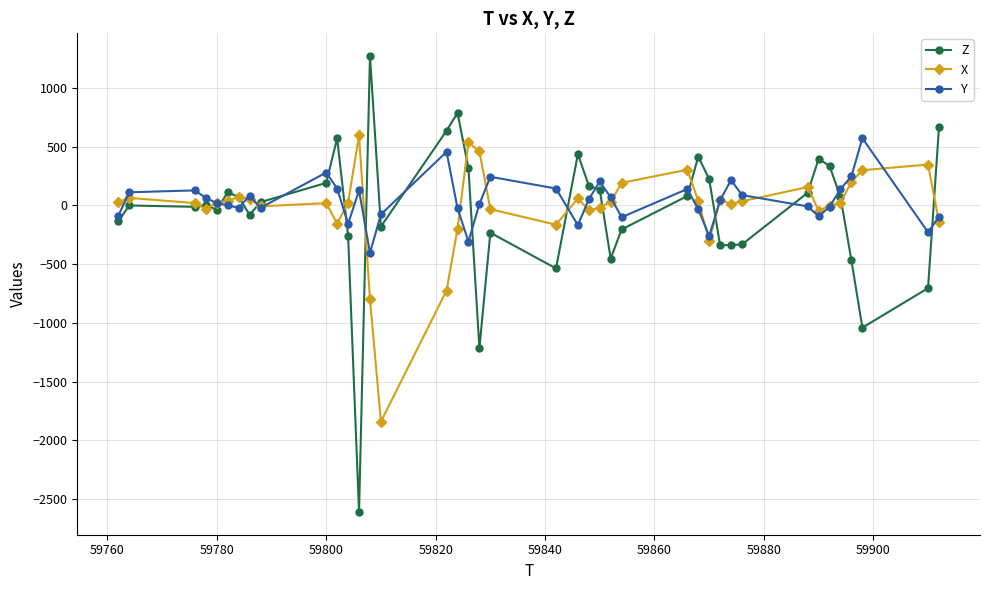

After their last crossing, which series has the higher values: X or Z?

Z